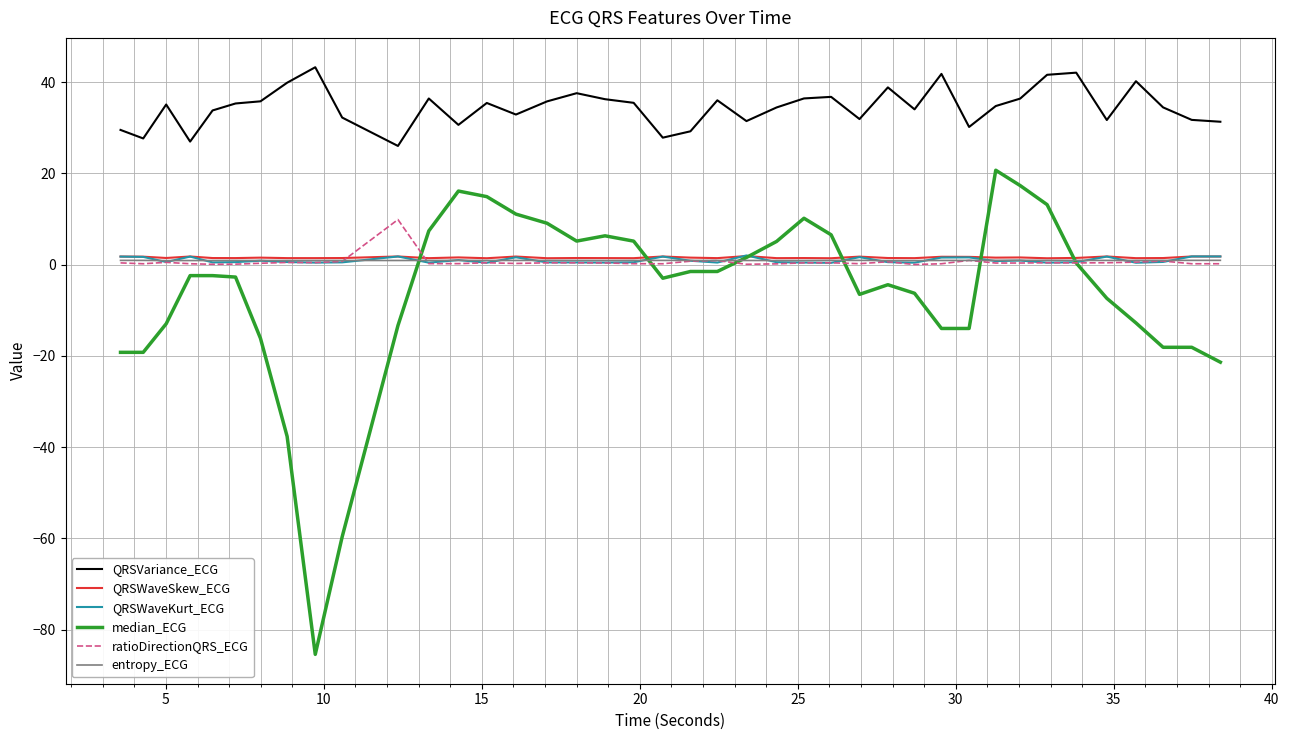

What is the greatest value displayed?

43.3